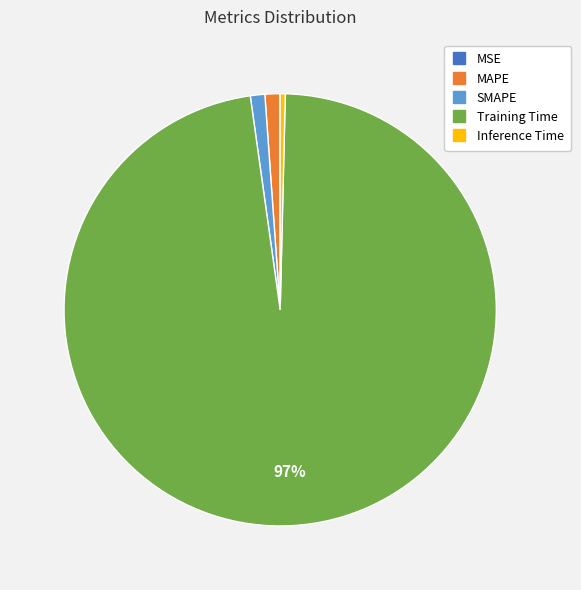

Does MAPE represent more than half of the total?

No